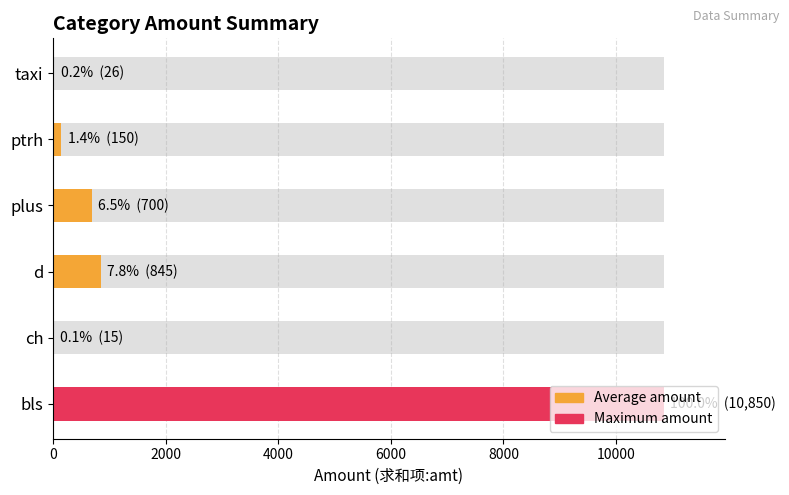

At which label does the data first exceed 700?

bls